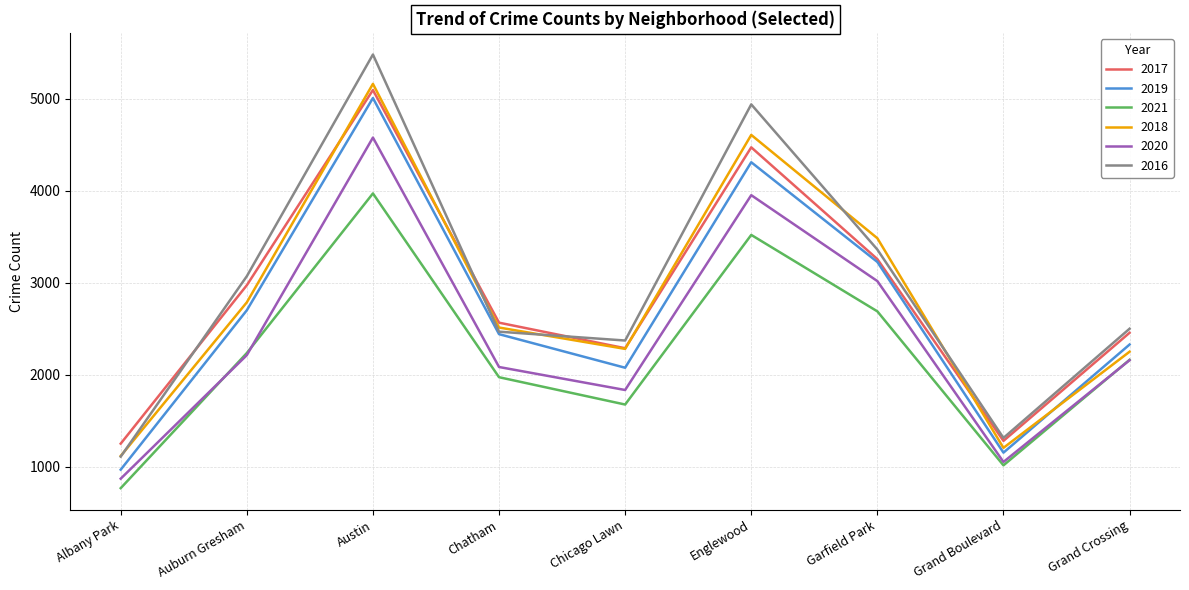

At which label does 2018 first exceed 2513?

Auburn Gresham